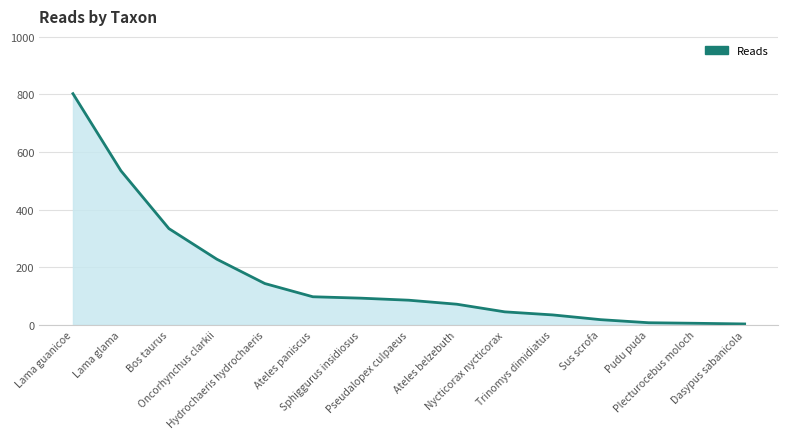

What is the maximum value shown in the chart?

802.2